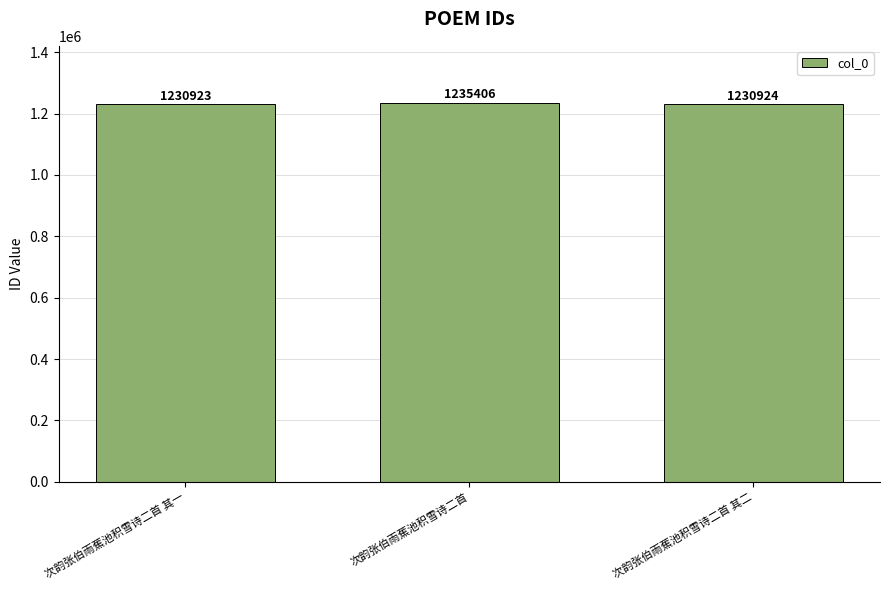

Which label corresponds to the largest value in the chart?

次韵张伯雨蕉池积雪诗二首